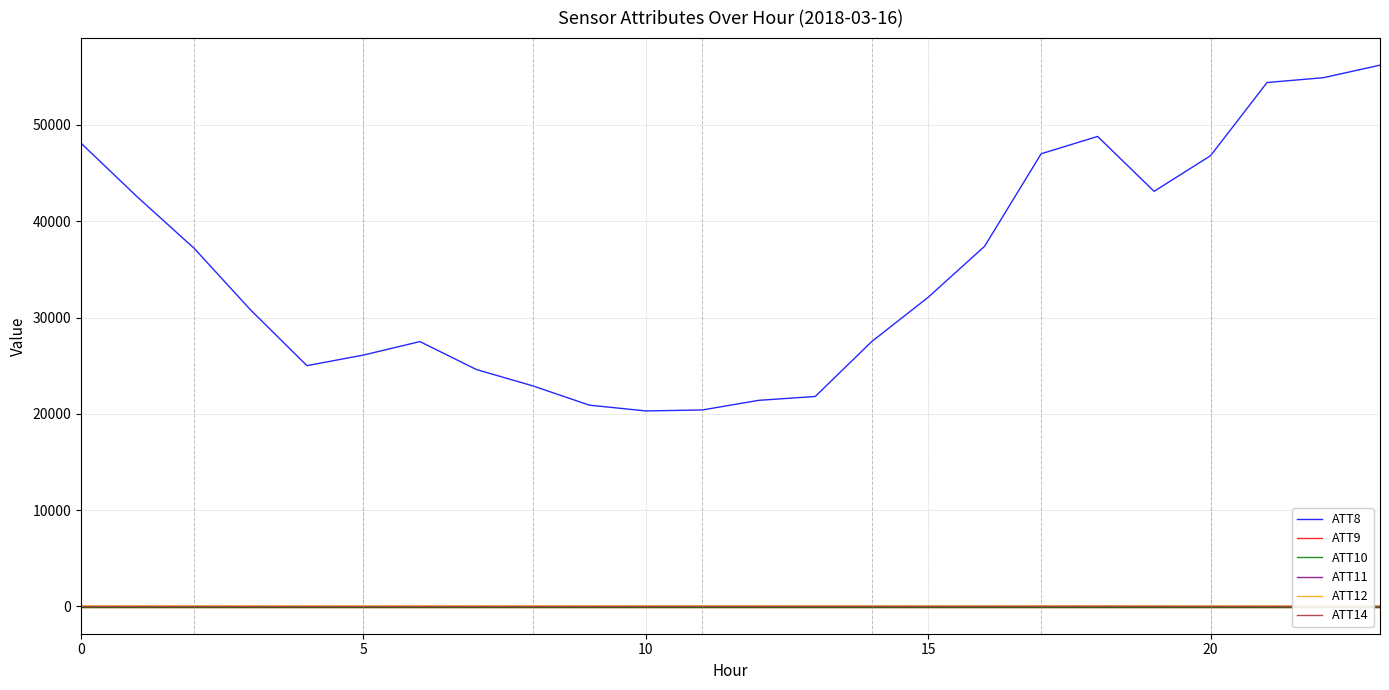

Count the number of categories in the chart.

24